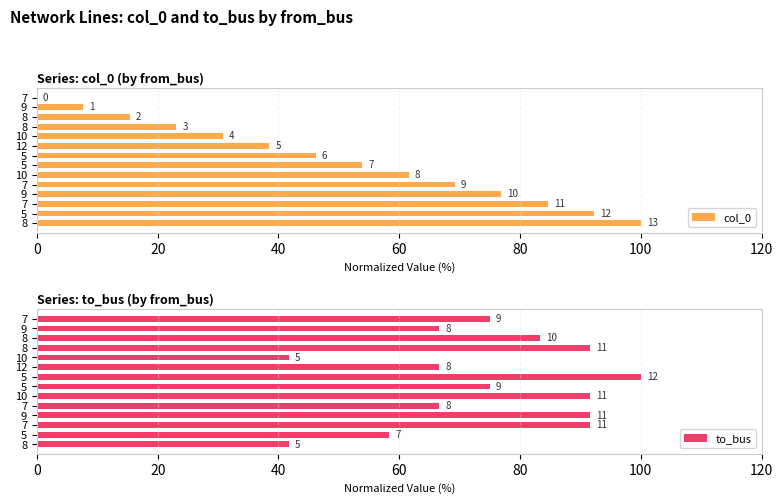

What is the total value across all series at 10?

72.4